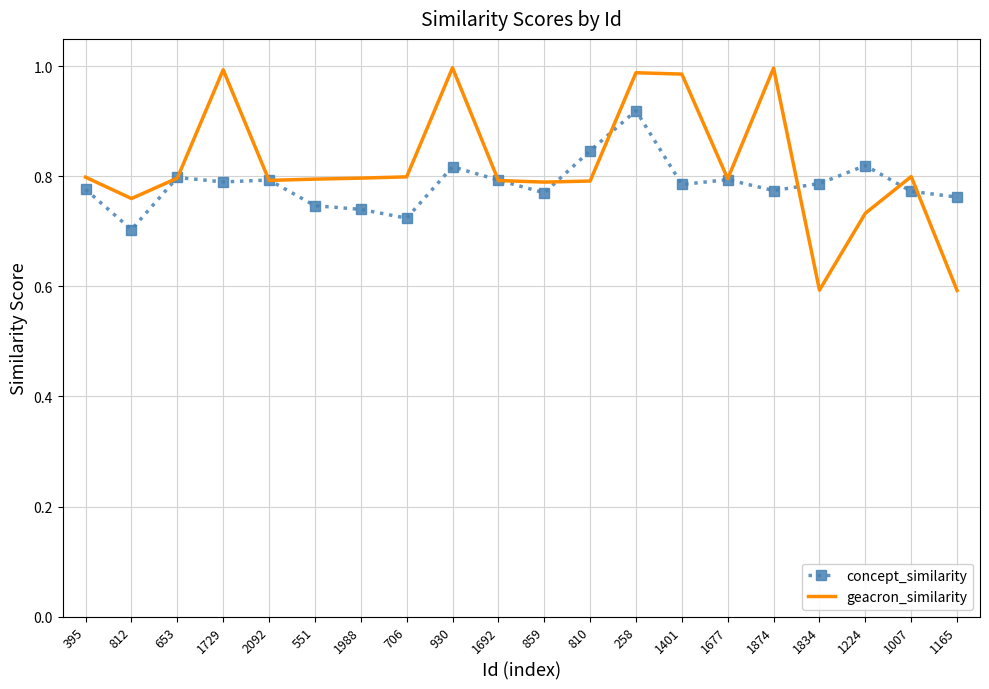

At which category is the sum across all series the highest?

258